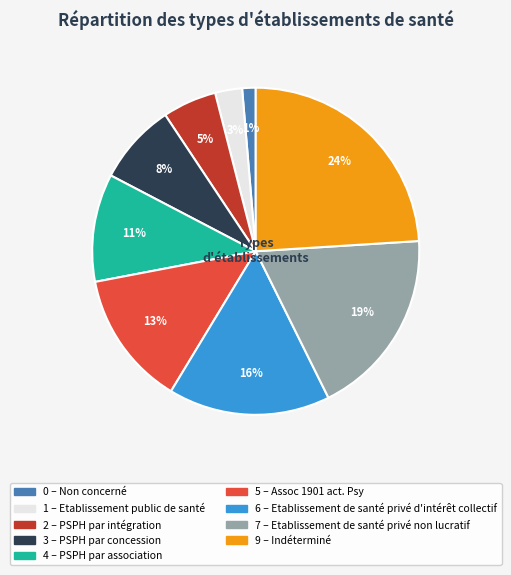

Is there any slice that represents more than half of the pie?

No